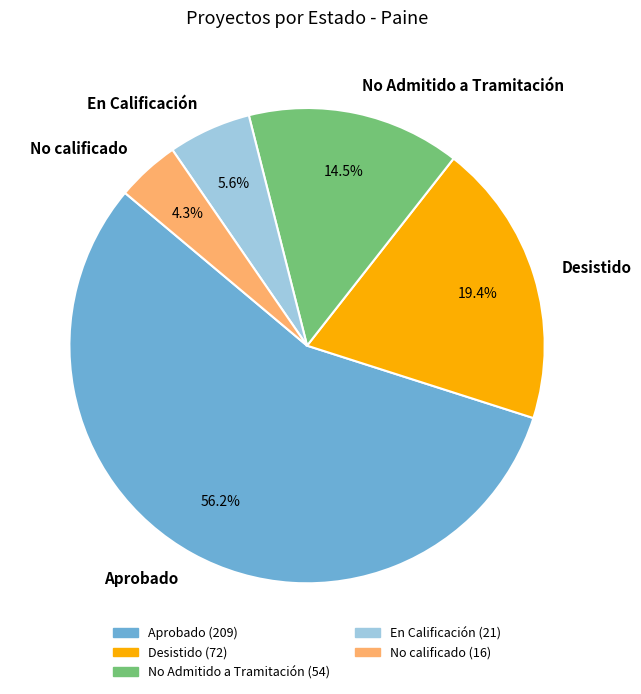

Which slice is the smallest?

No calificado